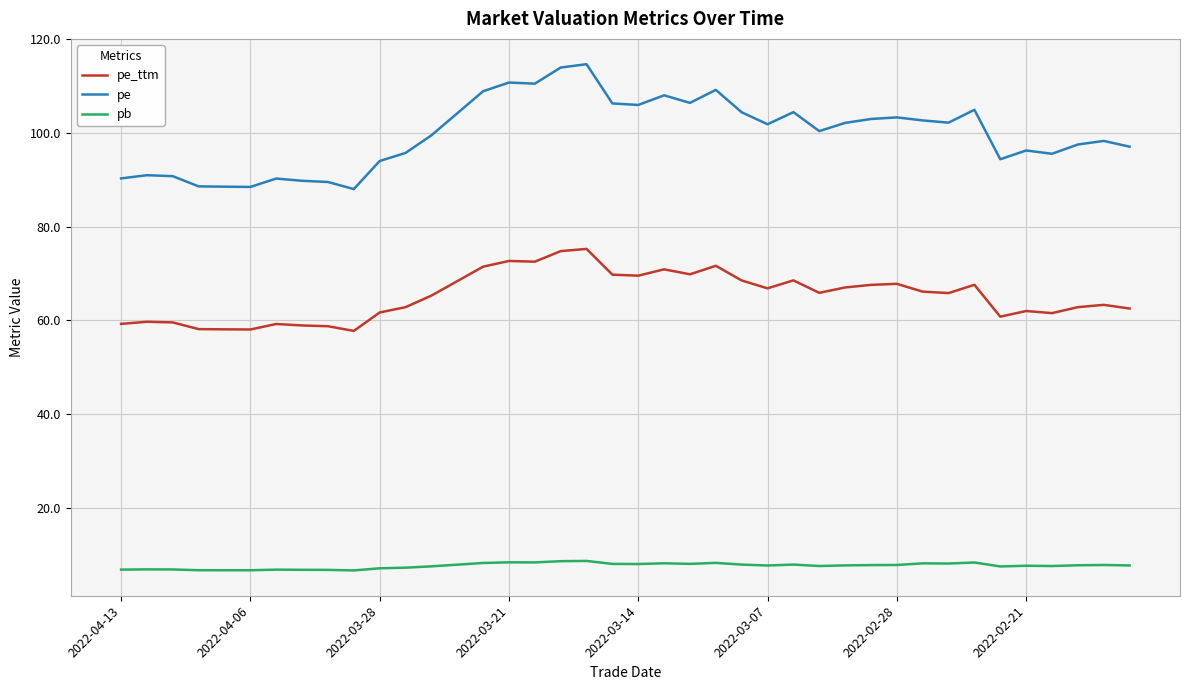

What is the maximum value shown in the chart?

114.6